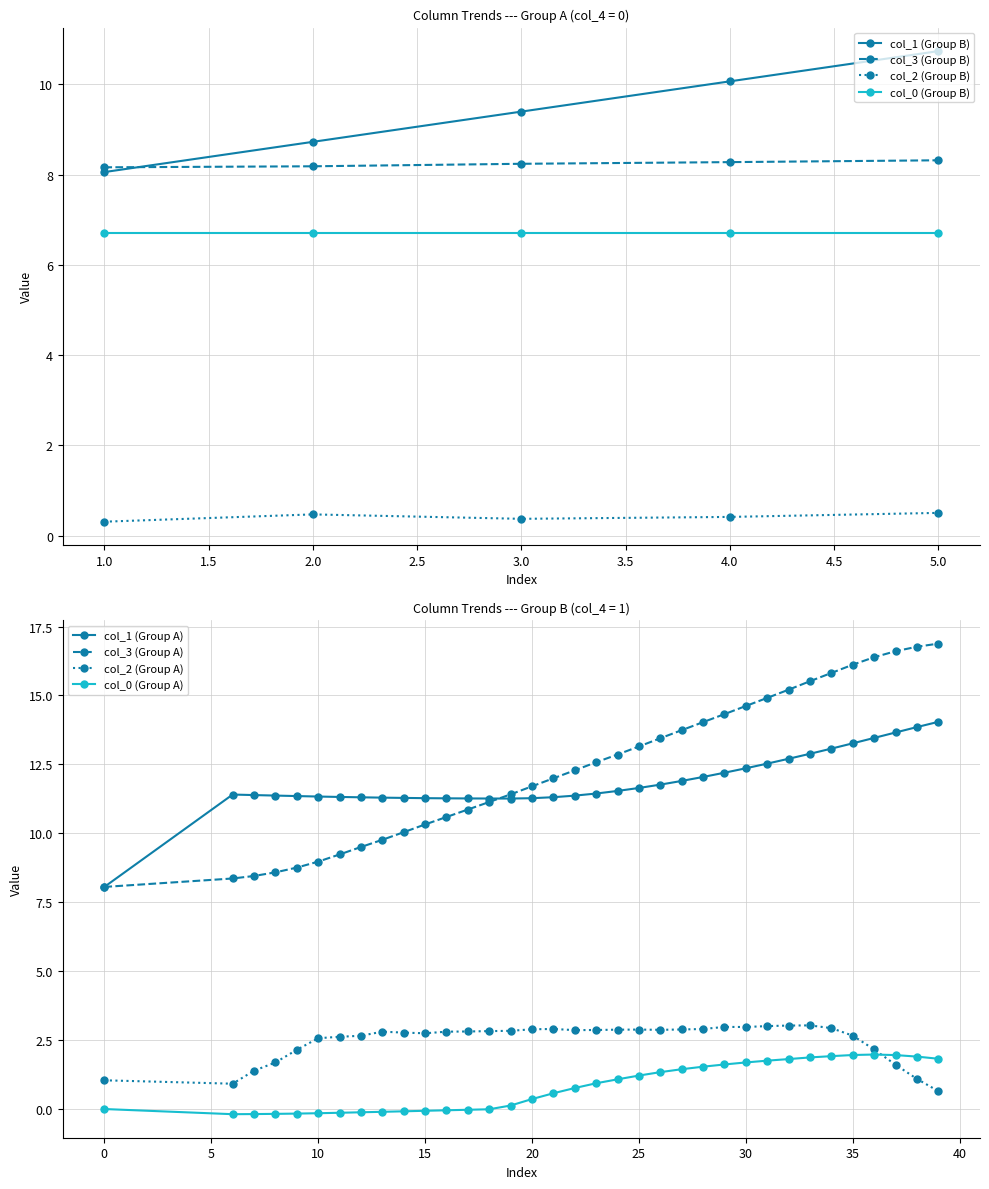

What is the value of the col_1 point at the 11th from the left?

11.3